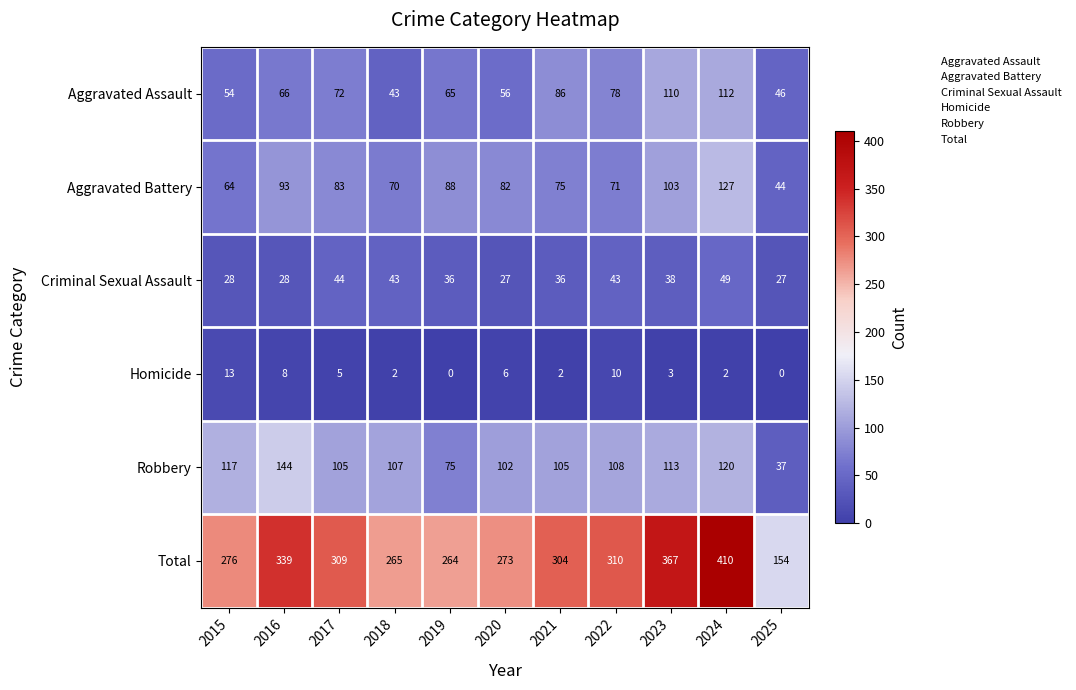

Is it true that Aggravated Assault equals 100 at 2017?

False